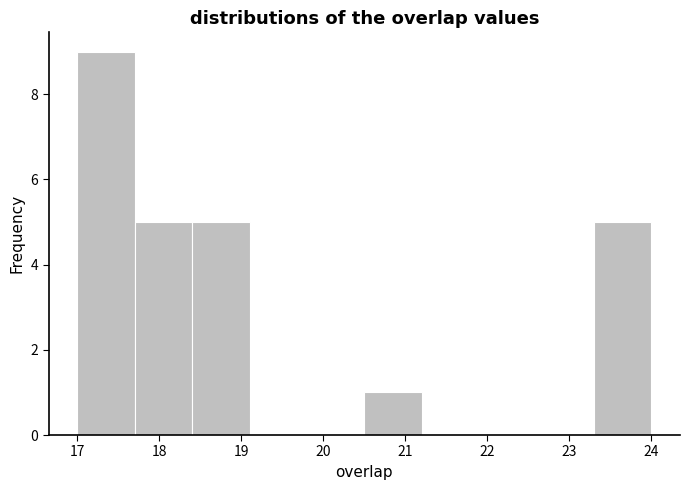

What is the height of the bar covering 18.4 to 19.1 on the x-axis? The values are not printed on the chart, so give them approximately, as read against the axis.

5